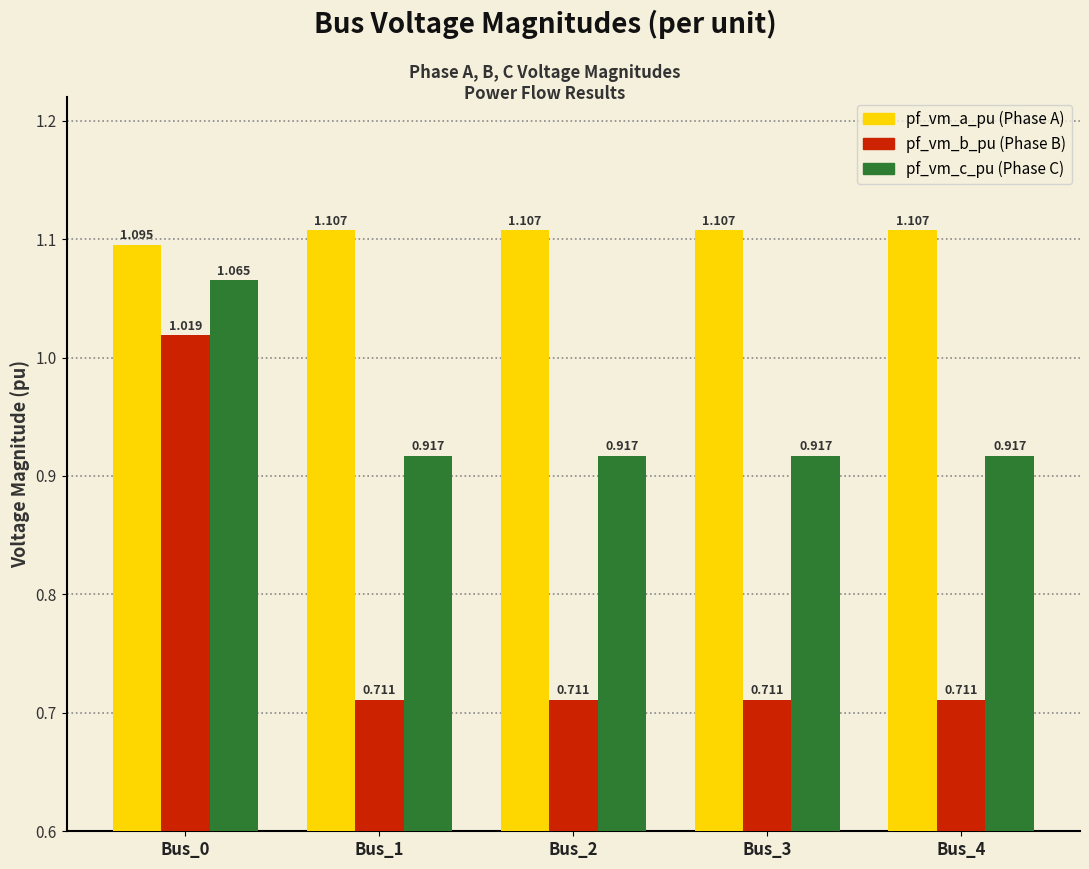

The pf_vm_b_pu series shows 1.3 at Bus_0. True or false?

False